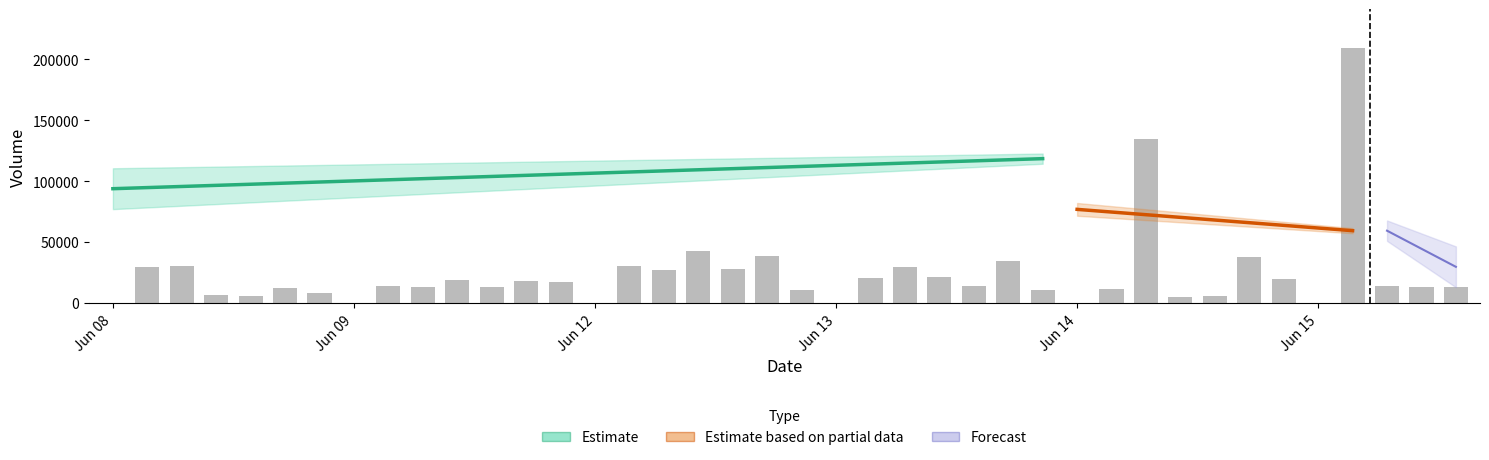

What is the sum of the values at 2023-06-14 11:15 and 2023-06-08 13:15?

141066